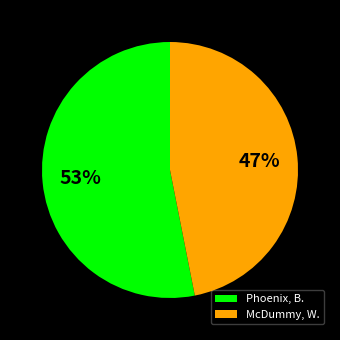

Do Phoenix, B. and McDummy, W. together represent more than half of the pie?

Yes